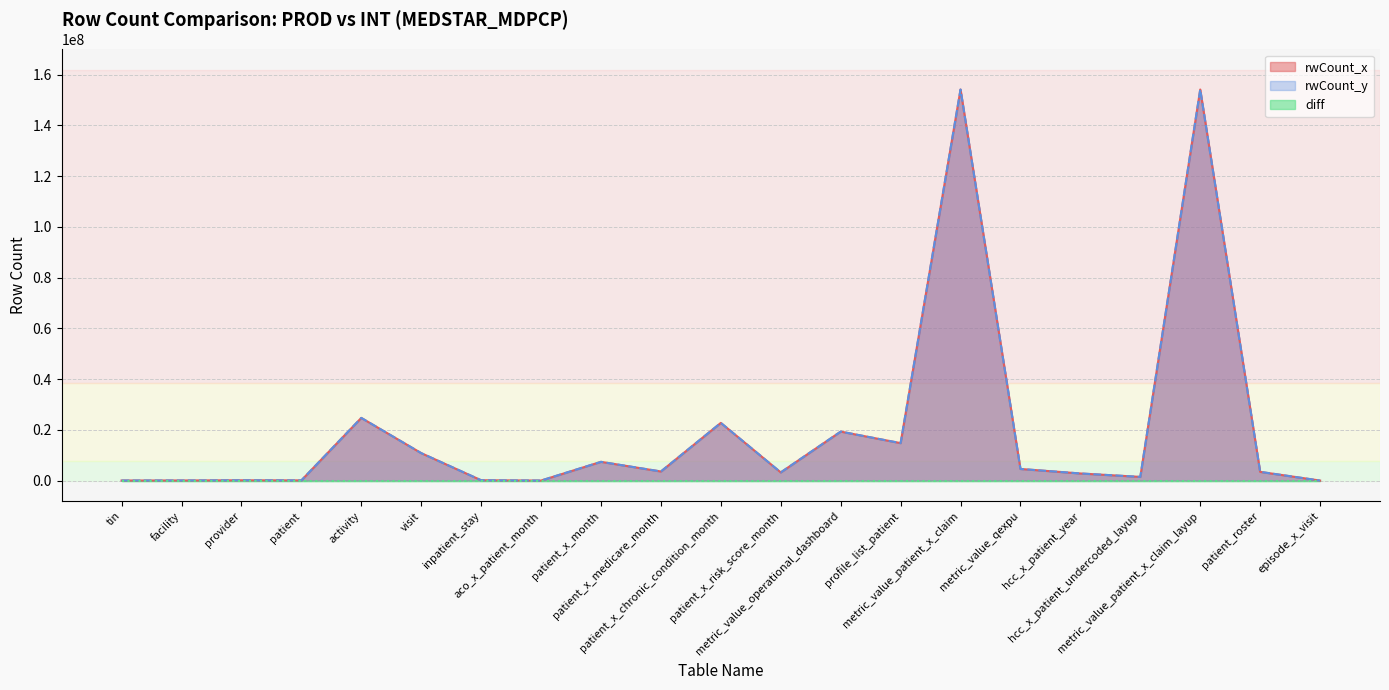

What is the difference between the second highest and minimum values in the rwCount_x series?

154128847